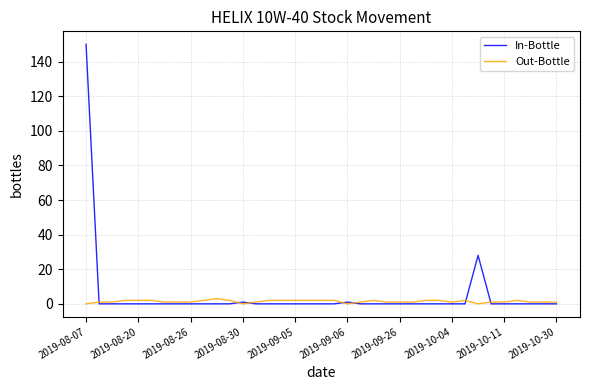

What is the greatest value displayed?

150